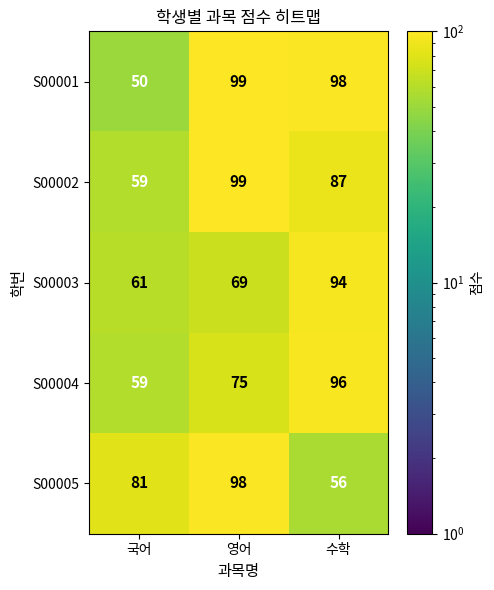

What is the sum of the S00001 values at 영어 and 국어?

149